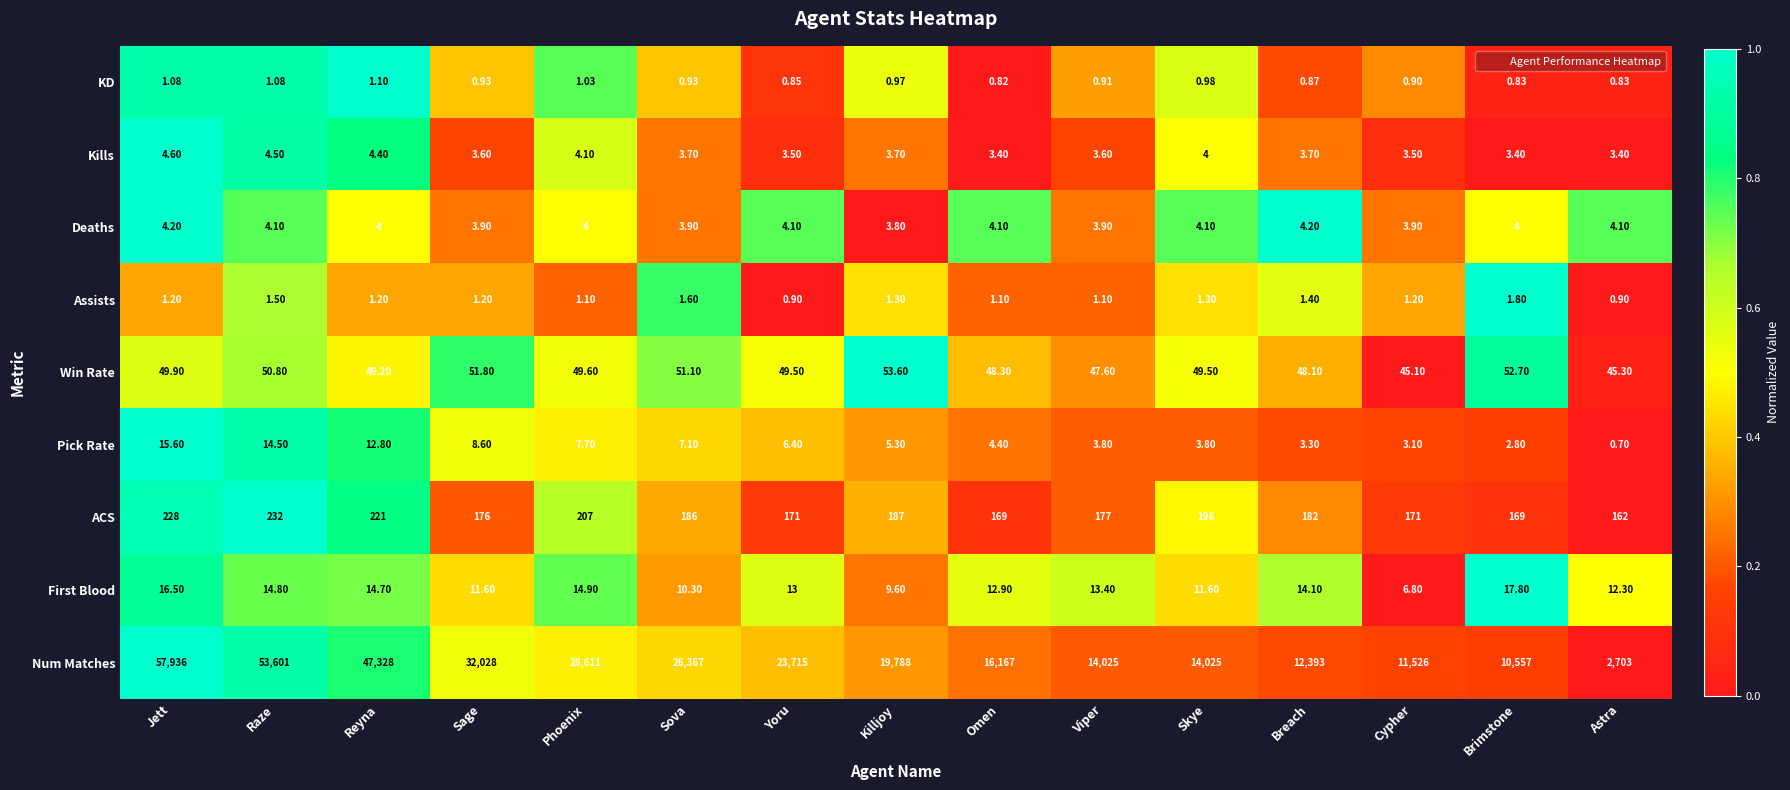

Which series has the largest range (max minus min)?

Num Matches